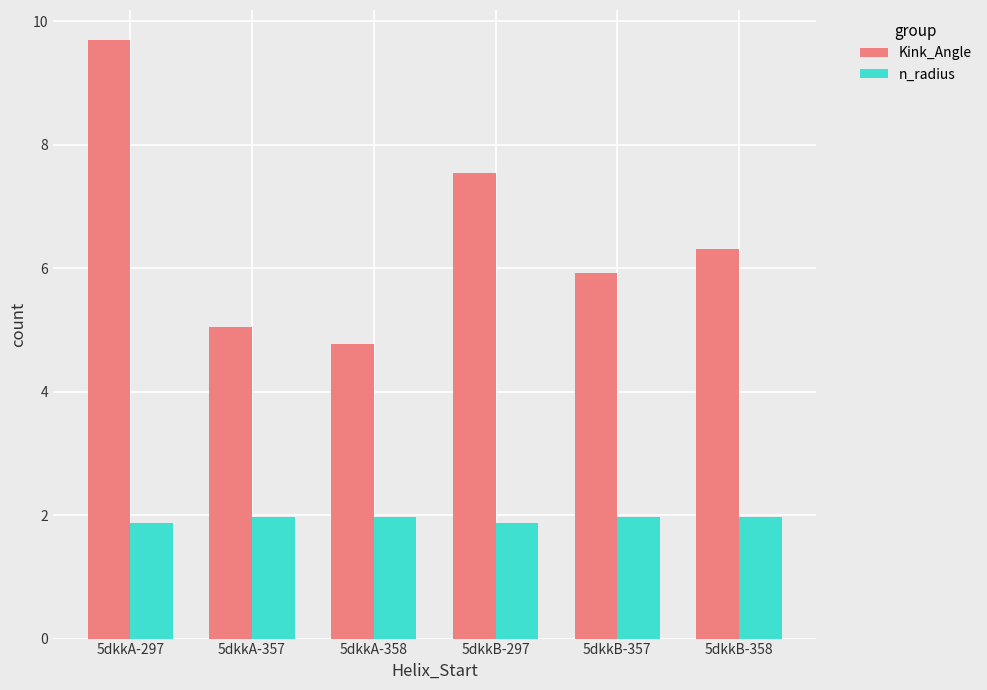

What is the difference between the Kink_Angle values at 5dkkB-358 and 5dkkB-297?

1.2